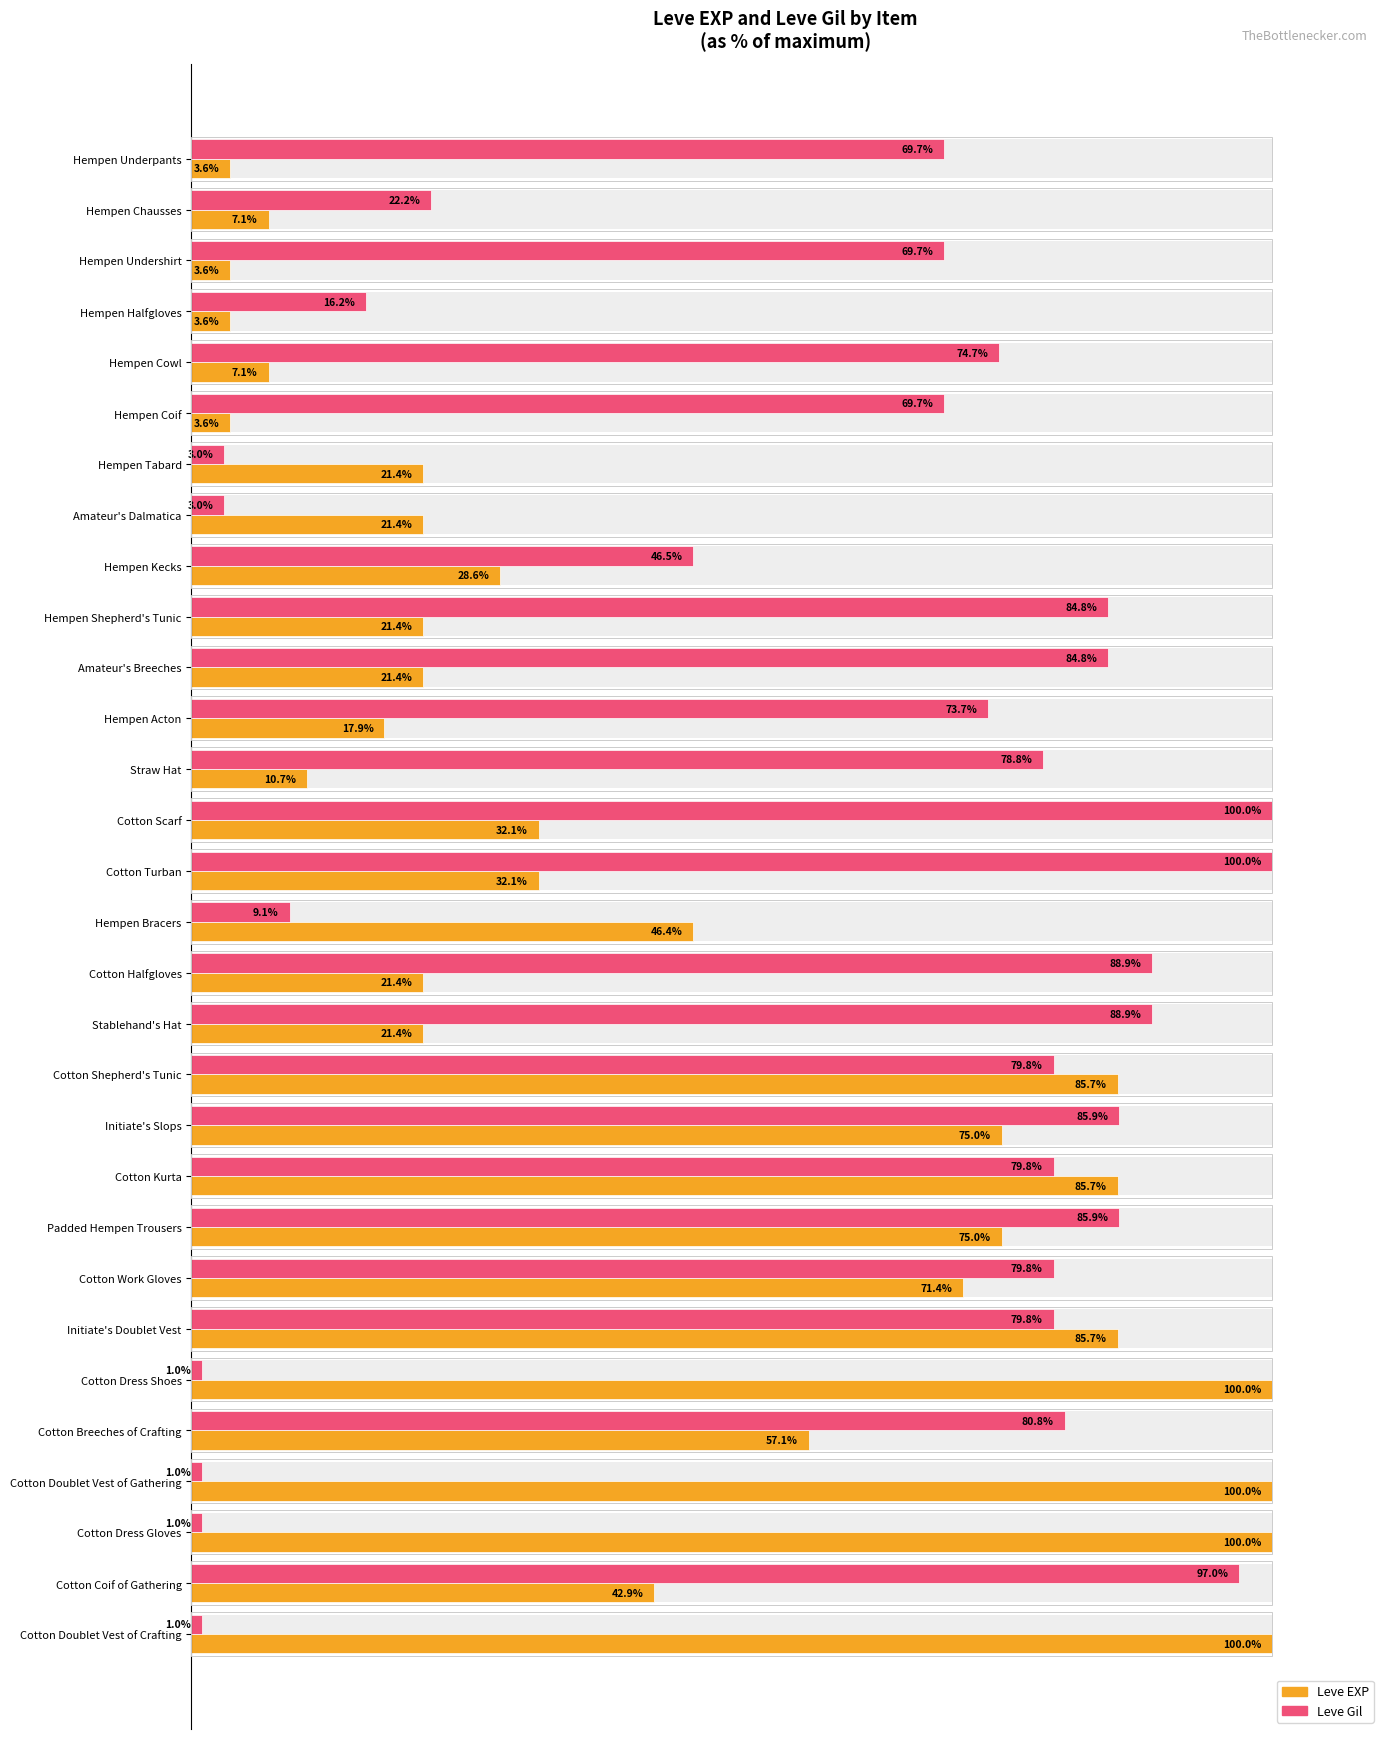

What is the label of the 25th bar from the right?

Hempen Coif